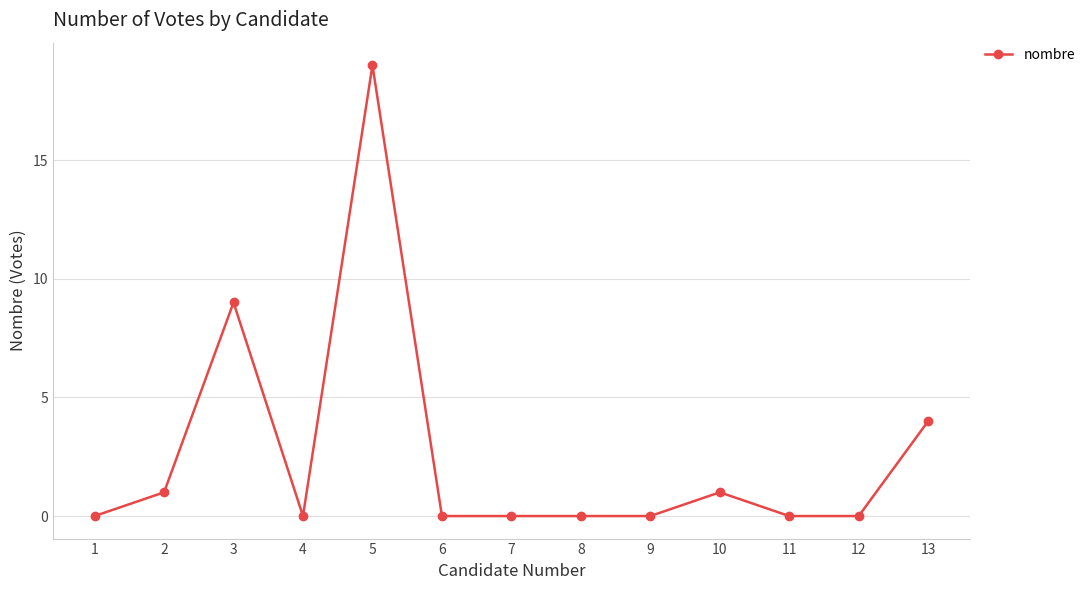

What is the value of the 3rd point from the left?

9